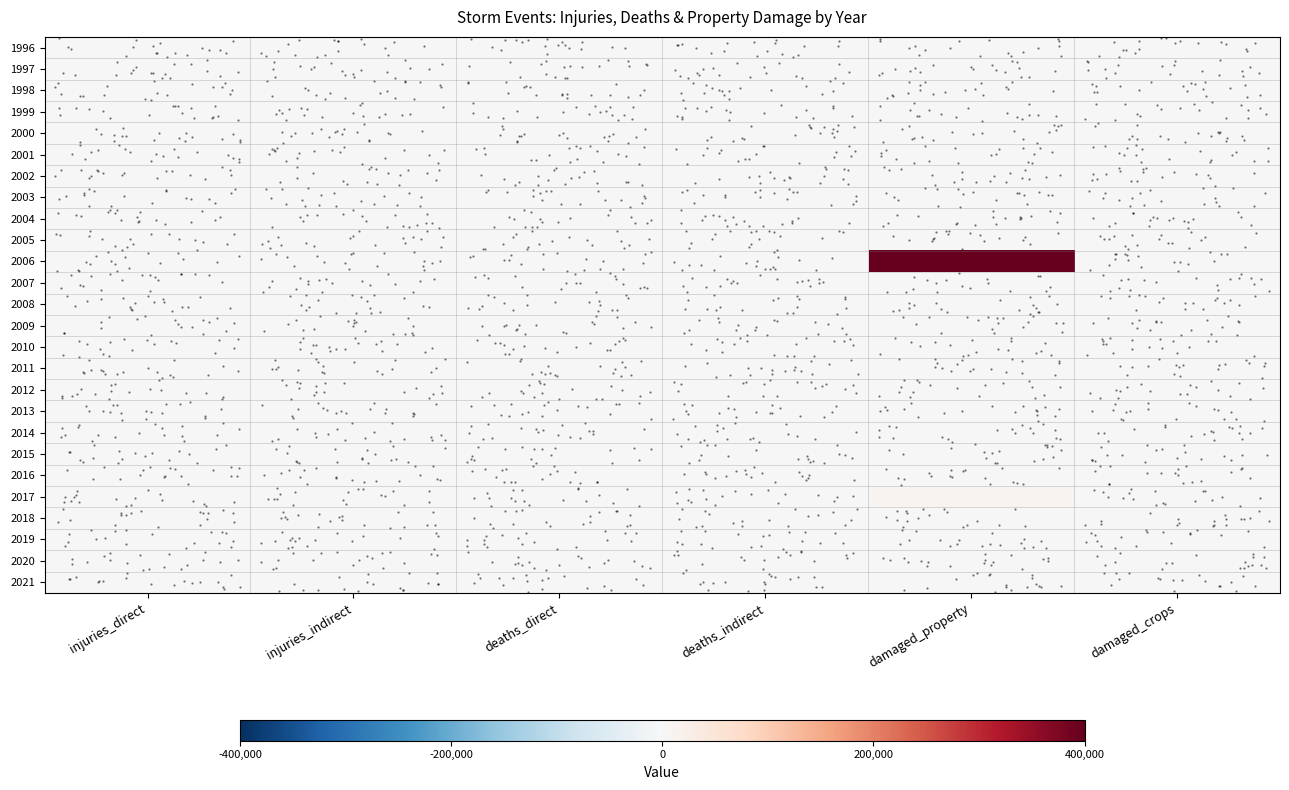

Reading left to right, extract all data points from this chart.

row_0: 0	0	0	0	0	0
row_1: 0	0	0	0	0	0
row_2: 0	0	0	0	0	0
row_3: 0	0	0	0	0	0
row_4: 0	0	0	0	0	0
row_5: 0	0	0	0	0	0
row_6: 0	0	0	0	0	0
row_7: 0	0	0	0	0	0
row_8: 0	0	0	0	0	0
row_9: 0	0	0	0	0	0
row_10: 0	0	0	0	400000	0
row_11: 0	0	0	0	0	0
row_12: 0	0	0	0	0	0
row_13: 0	0	0	0	0	0
row_14: 0	0	0	0	0	0
row_15: 0	0	0	0	0	0
row_16: 0	0	0	0	0	0
row_17: 0	0	0	0	0	0
row_18: 0	0	0	0	0	0
row_19: 0	0	0	0	0	0
row_20: 0	0	0	0	0	0
row_21: 0	0	0	0	10000	0
row_22: 0	0	0	0	0	0
row_23: 0	0	0	0	0	0
row_24: 0	0	0	0	0	0
row_25: 0	0	0	0	0	0